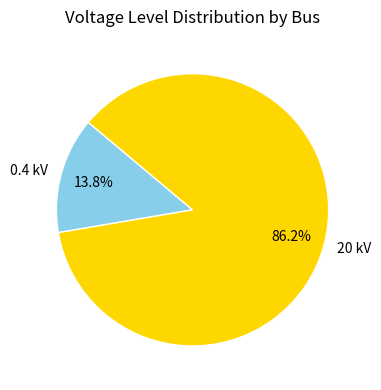

Is 20 kV the majority of the pie?

Yes